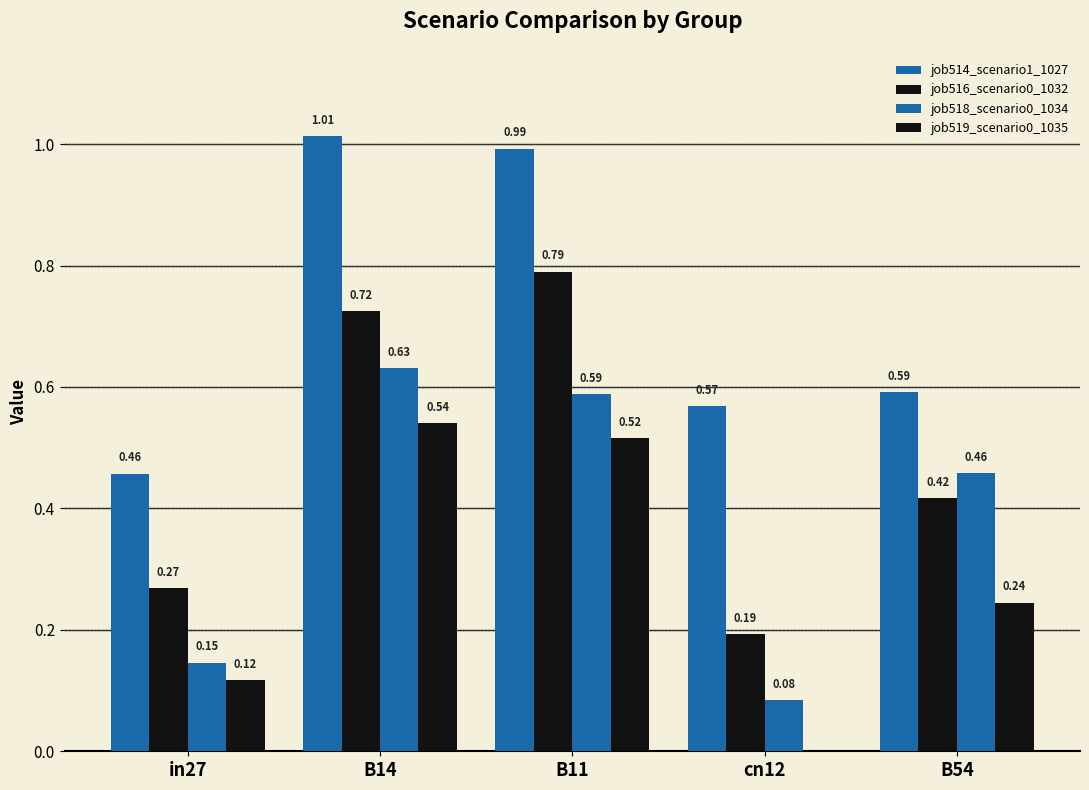

How many groups of bars are there?

5